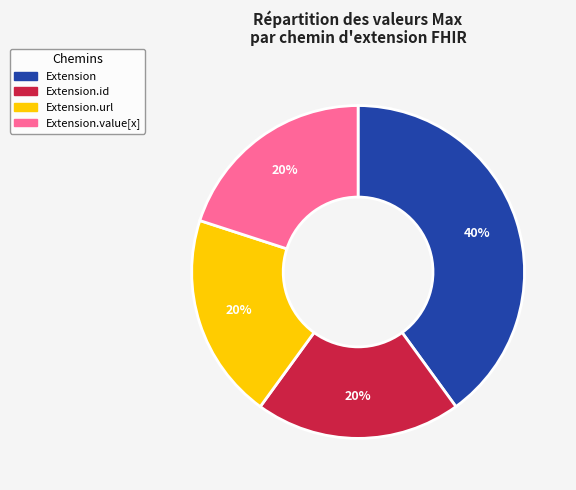

To the nearest percent, what is the average slice percentage?

25%